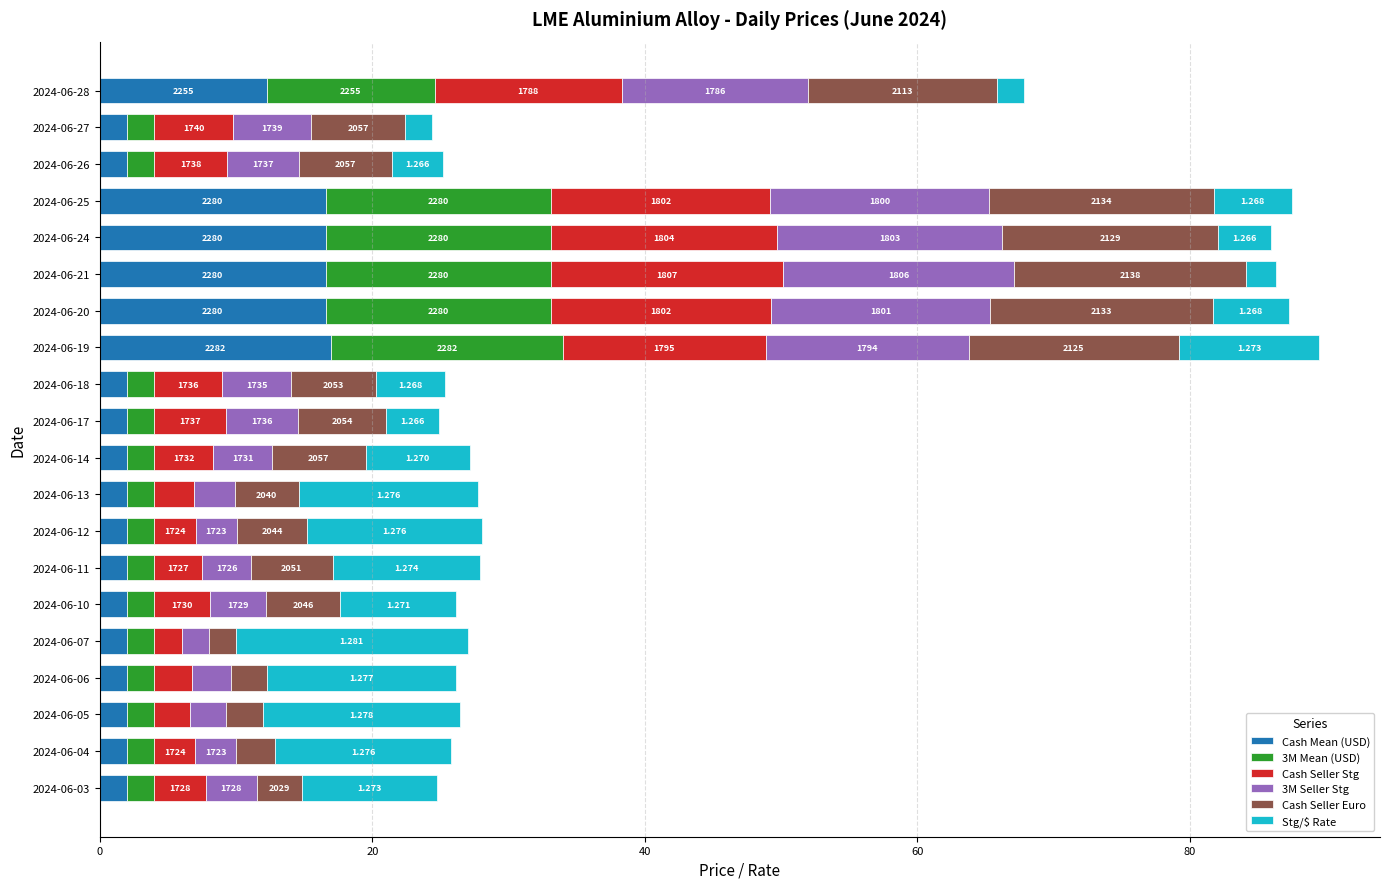

What are all the series names shown in the legend?

Cash Mean (USD), 3M Mean (USD), Cash Seller Stg, 3M Seller Stg, Cash Seller Euro, Stg/$ Rate